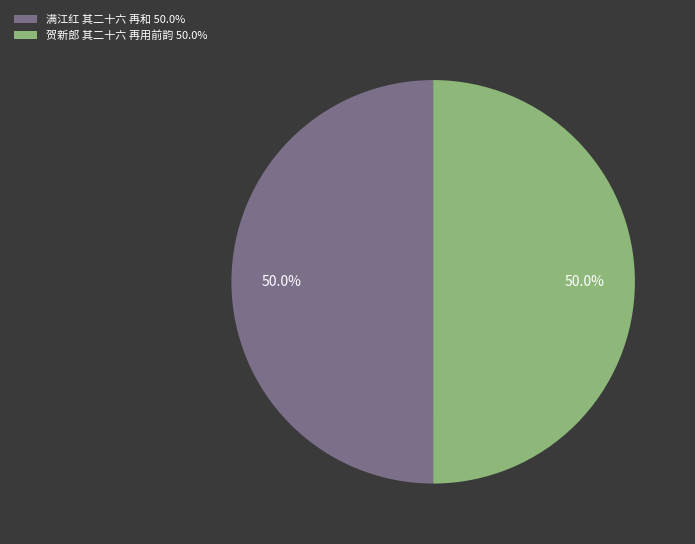

What is the ratio of the value at 贺新郎 其二十六 再用前韵 to the value at 满江红 其二十六 再和?

1.0